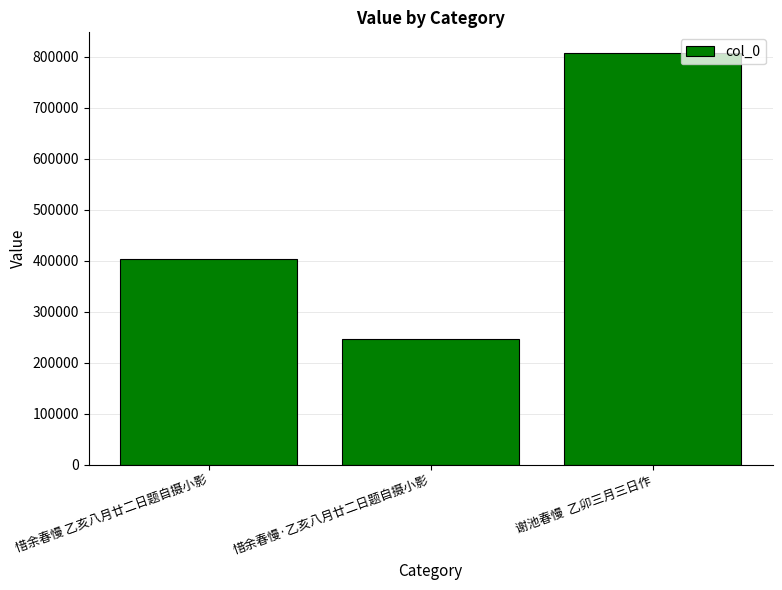

Read the value at 惜余春慢·乙亥八月廿二日题自摄小影.

247347